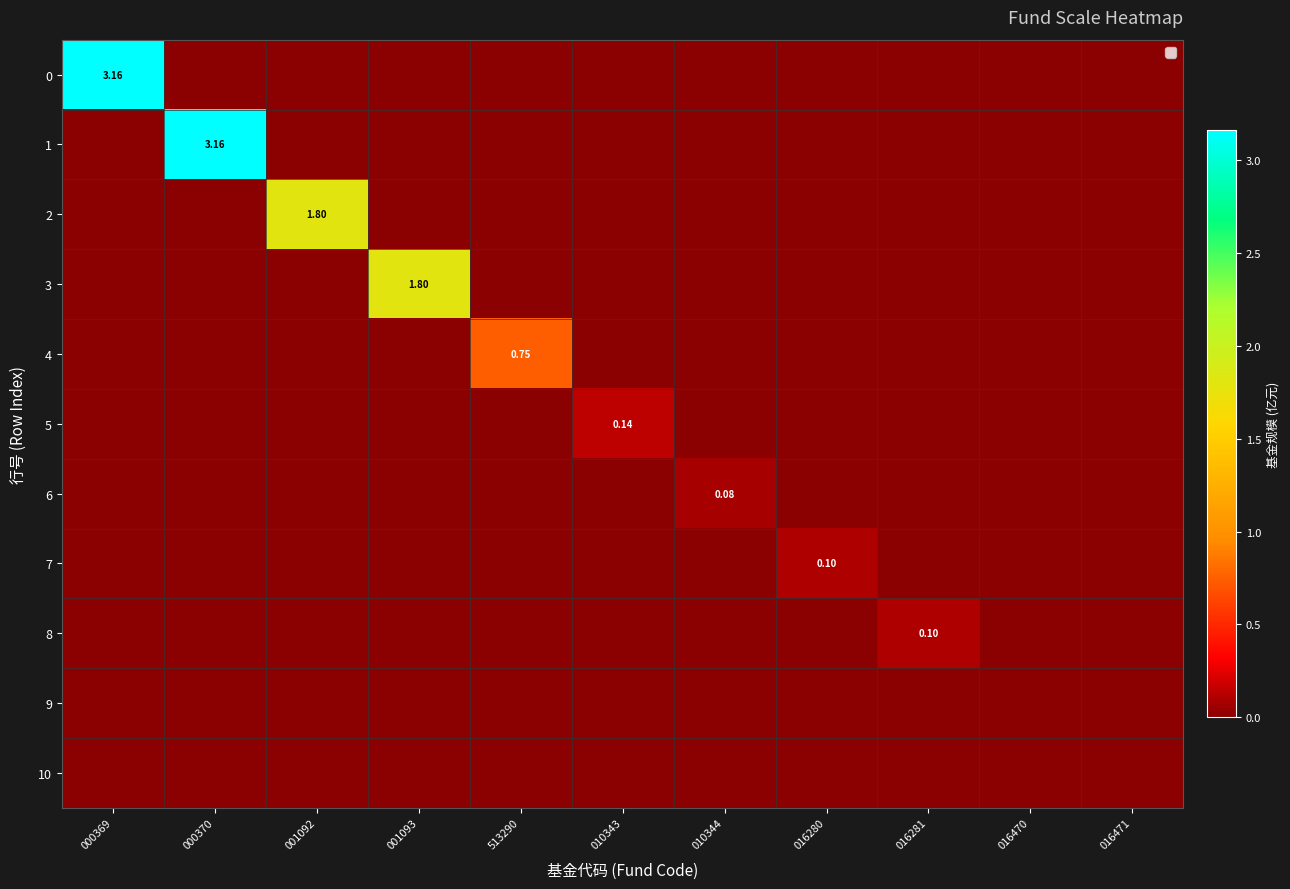

Rank the series at 010343 from highest to lowest value.

5, 0, 1, 2, 3, 4, 6, 7, 8, 9, 10